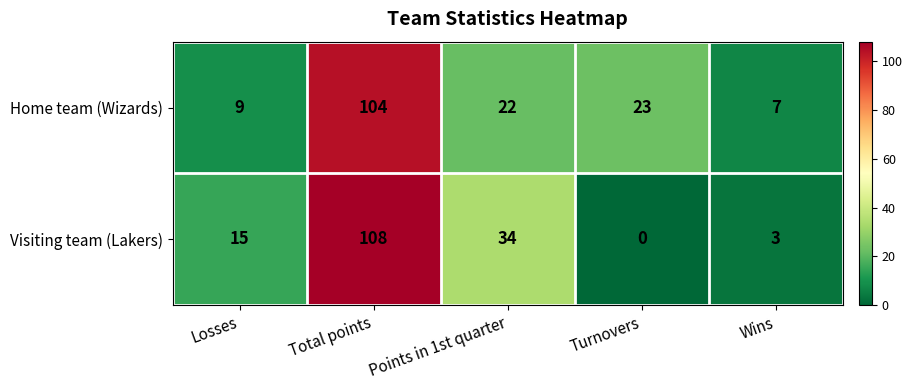

What is the difference between the highest and lowest values at Losses?

6